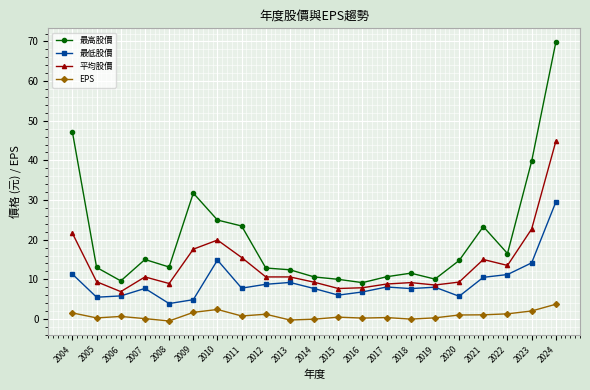

Between 2008 and 2009, which series saw the biggest shift?

最高股價